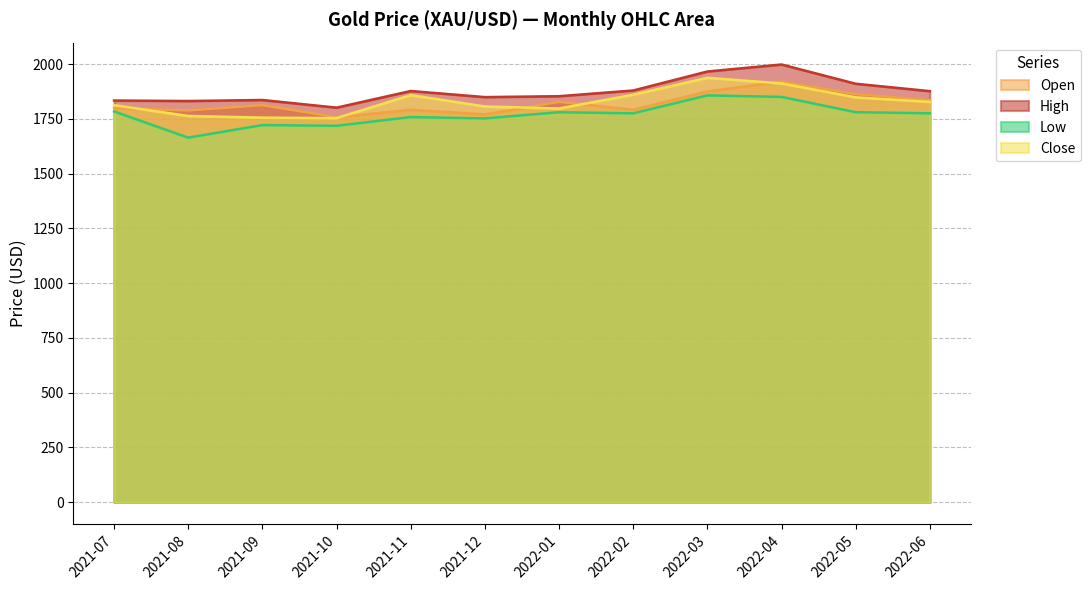

How many data points in Open are less than 1812?

6